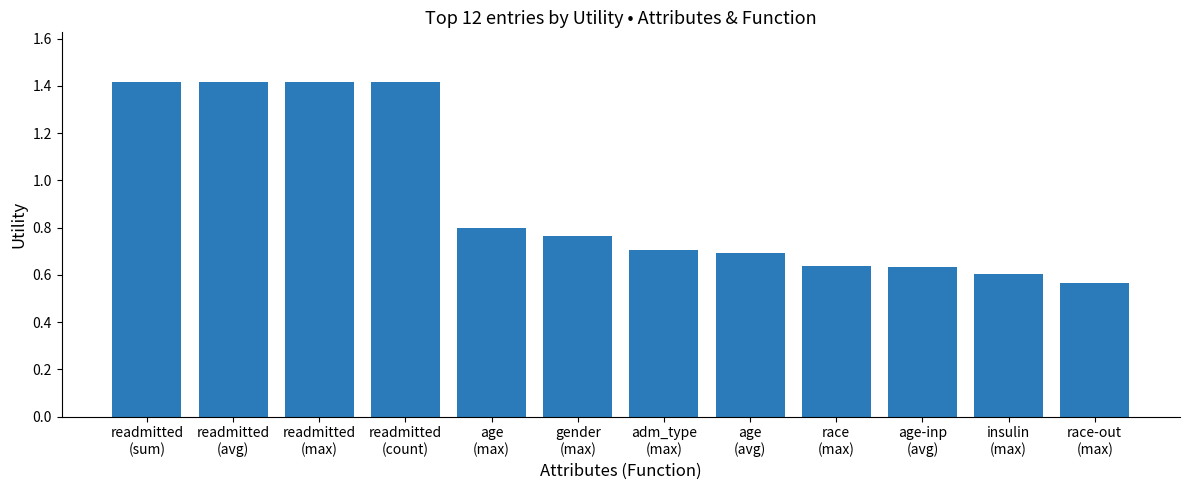

Which label corresponds to the smallest value in the chart?

race-out
(max)